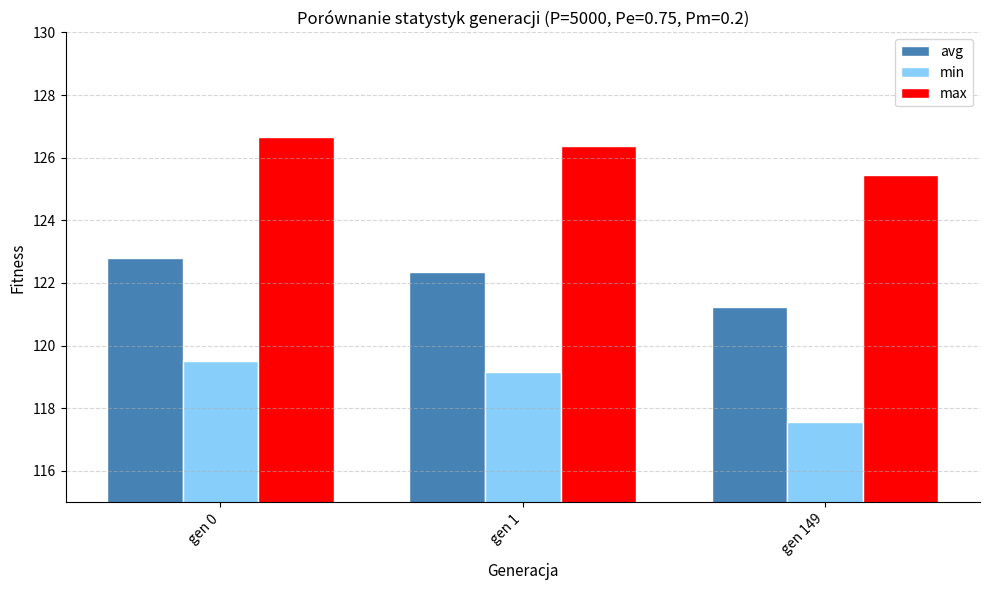

Rank the series by their maximum value, from highest to lowest.

max, avg, min